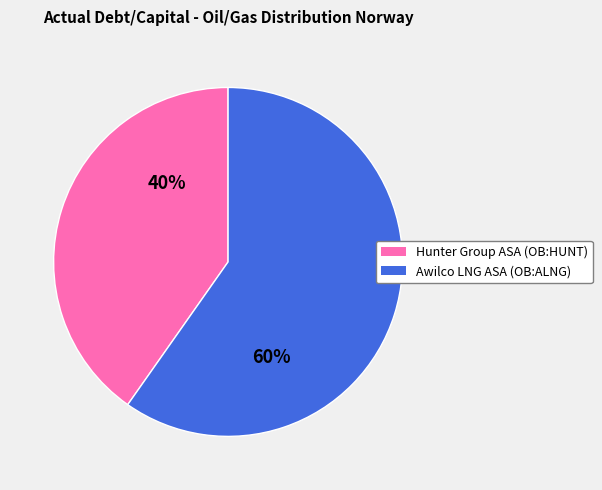

Is it true that Awilco LNG ASA (OB:ALNG) is 73% of the pie?

False